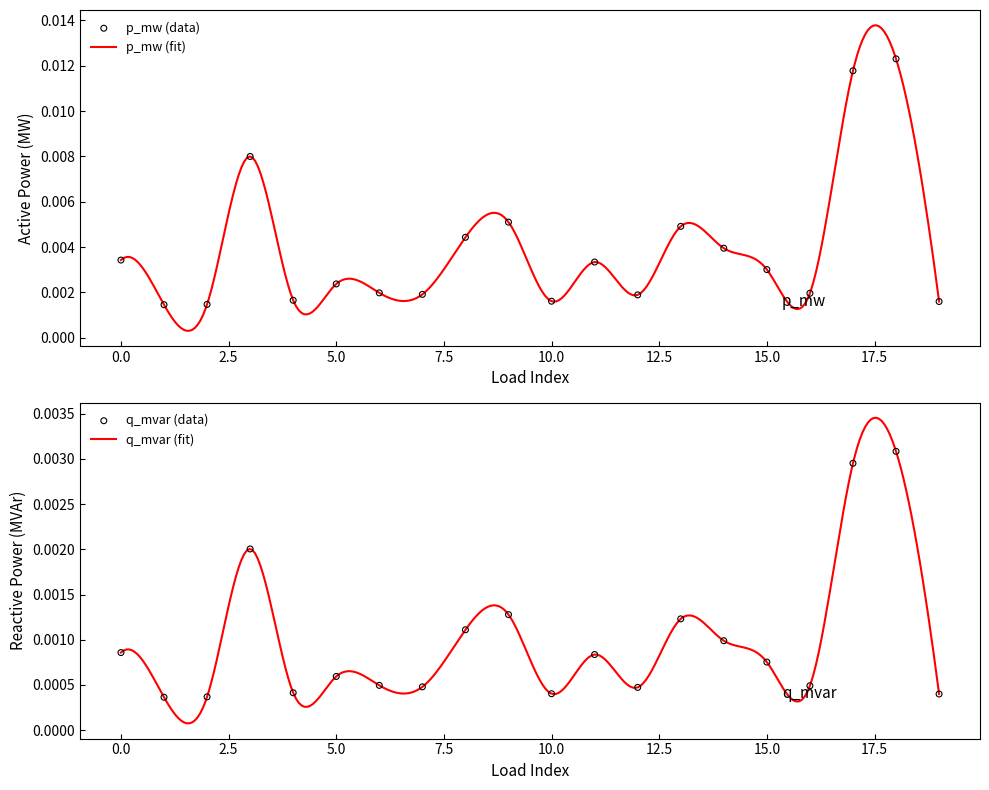

Is the value of q_mvar at 8 greater than the value of p_mw at 3?

No